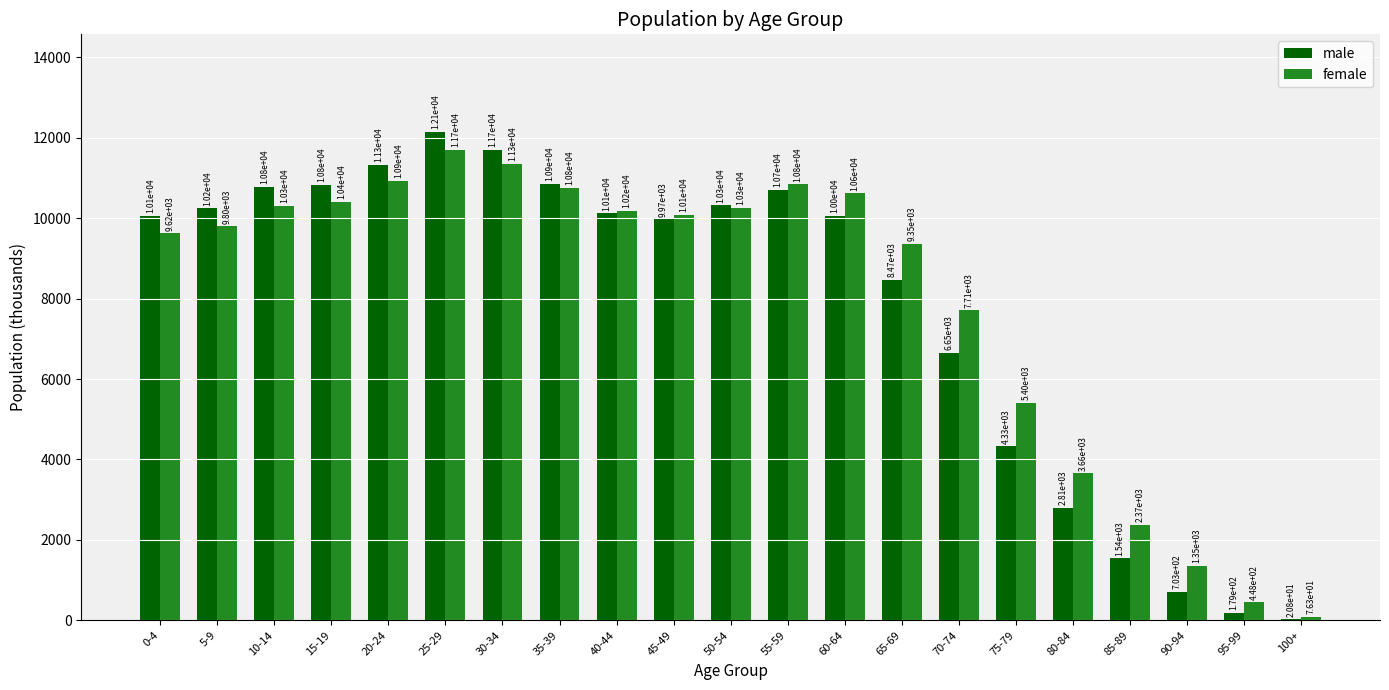

The value of female at 10-14 is 6165.8. True or false?

False